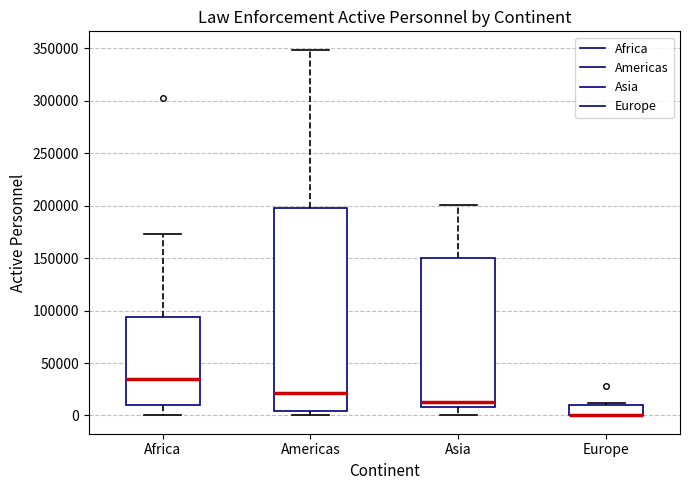

Reading left to right, read every box against the y-axis: the position of its median line, the range the box covers, and the ends of its whiskers. The values are not printed on the chart, so give them approximately, as read against the axis.

Africa: median 35000, box 10000 to 95000, whiskers 0 to 175000
Americas: median 20000, box 5000 to 200000, whiskers 0 to 350000
Asia: median 15000, box 10000 to 150000, whiskers 0 to 200000
Europe: median 0 (drawn on the box's lower edge), box 0 to 10000, whiskers 0 to 10000